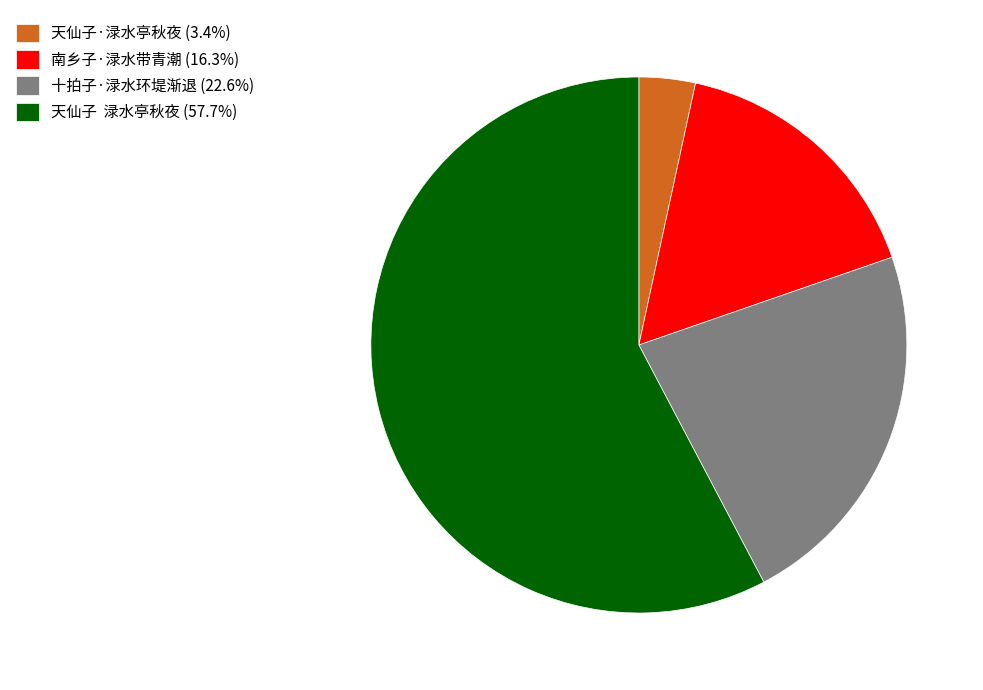

Is there any slice that represents more than half of the pie?

Yes